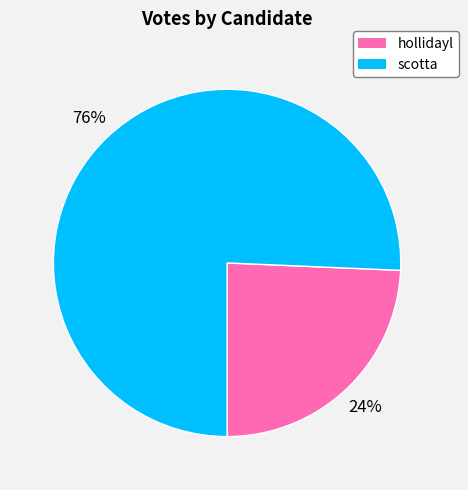

To the nearest percent, what percentage of the pie is hollidayl?

24%